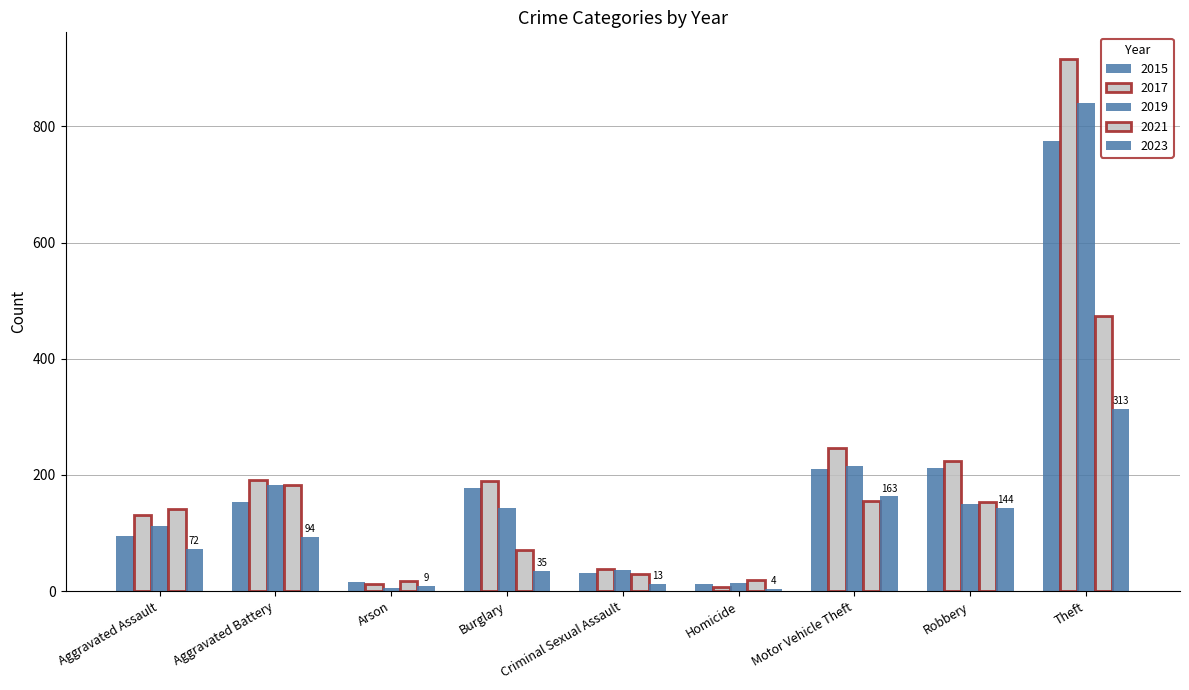

Does the chart contain any negative values?

No